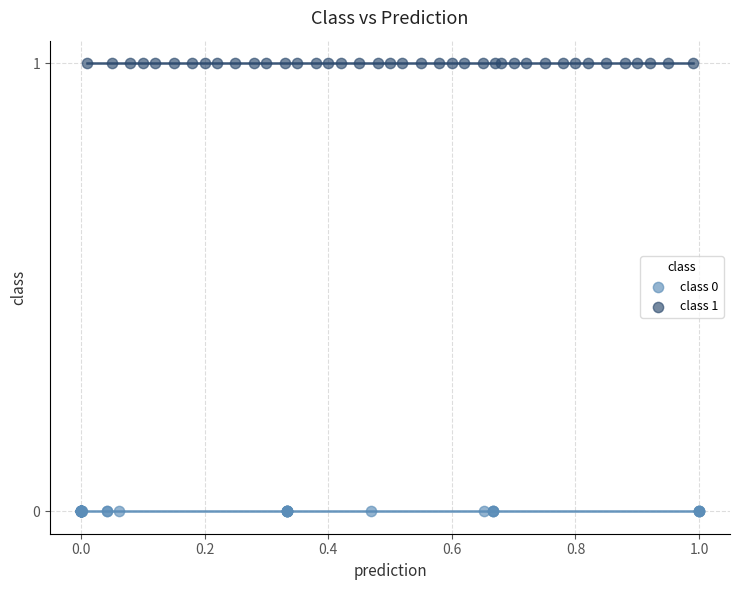

Which series contains the highest Y value?

class 1